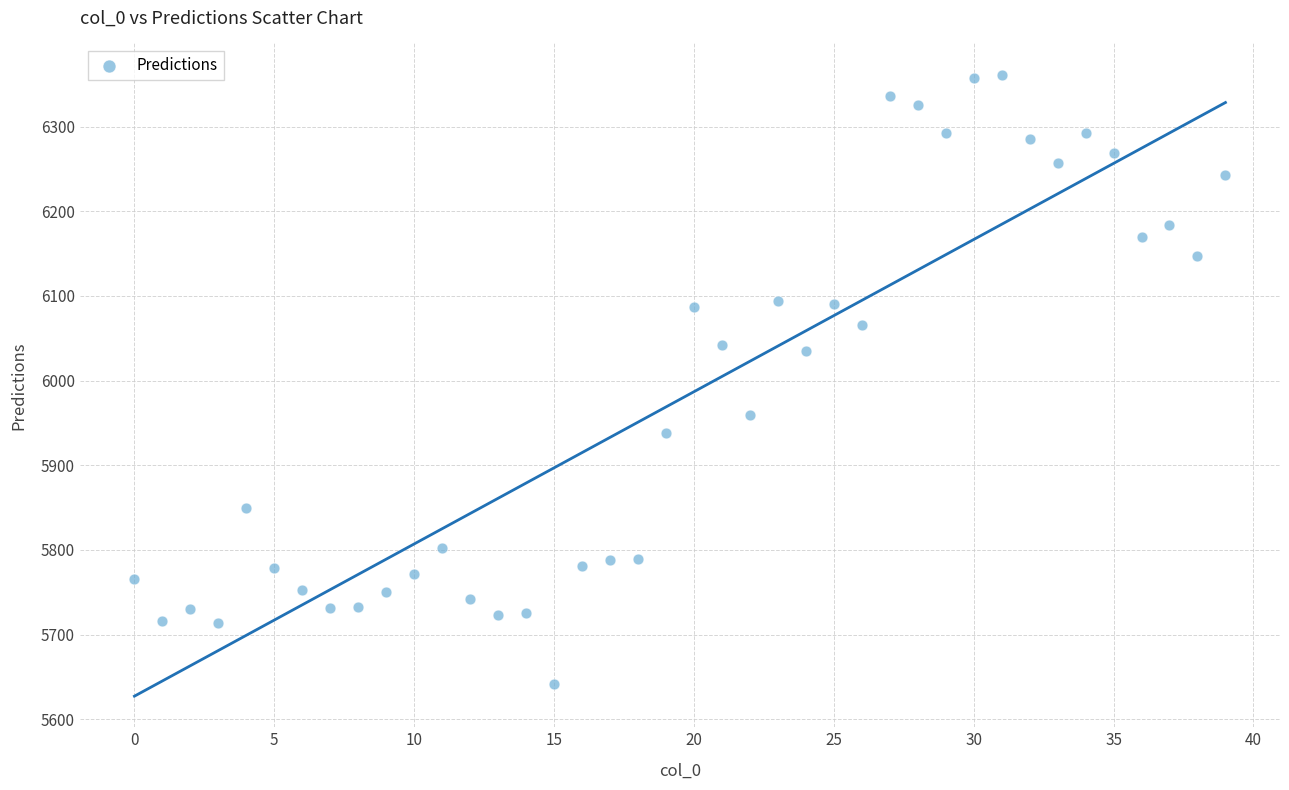

What is the range of Y values (max minus min)?

720.0